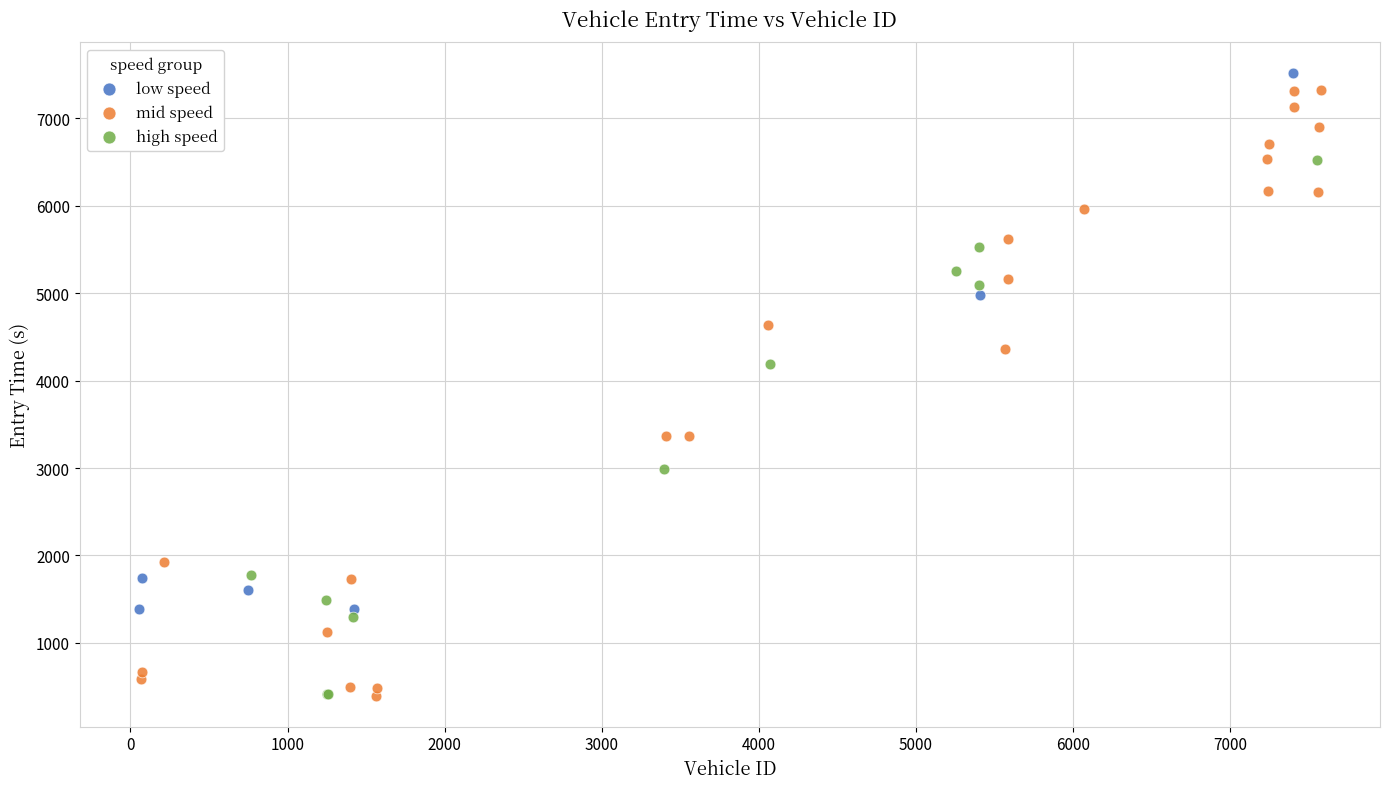

Which series has the widest spread of Y values?

mid speed